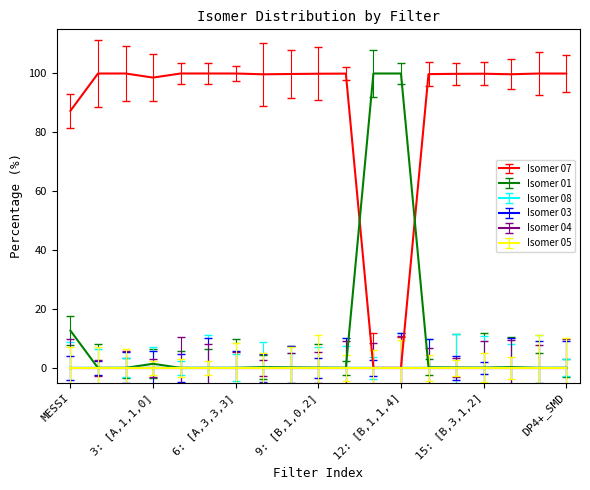

How many lines are shown in the chart?

6